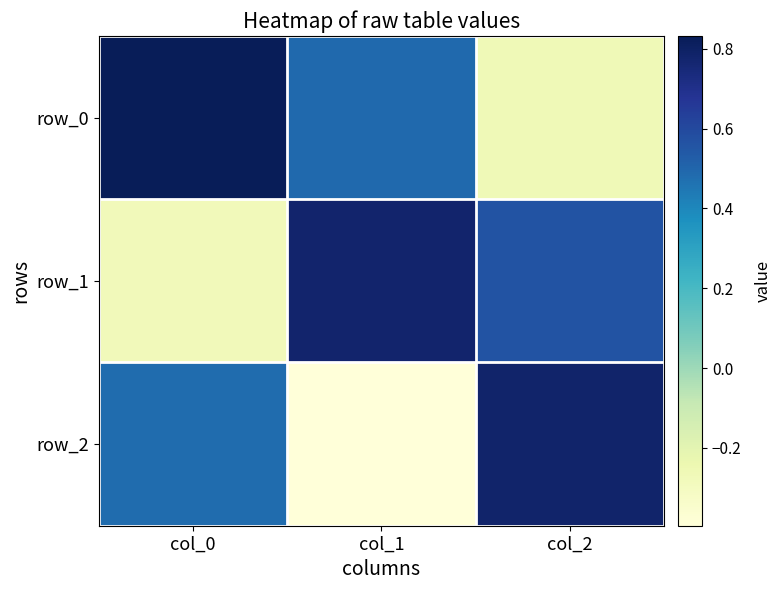

Reading left to right, list all the values displayed in this chart.

row_0: col_0=0.8	col_1=0.5	col_2=-0.3
row_1: col_0=-0.3	col_1=0.8	col_2=0.6
row_2: col_0=0.5	col_1=-0.4	col_2=0.8